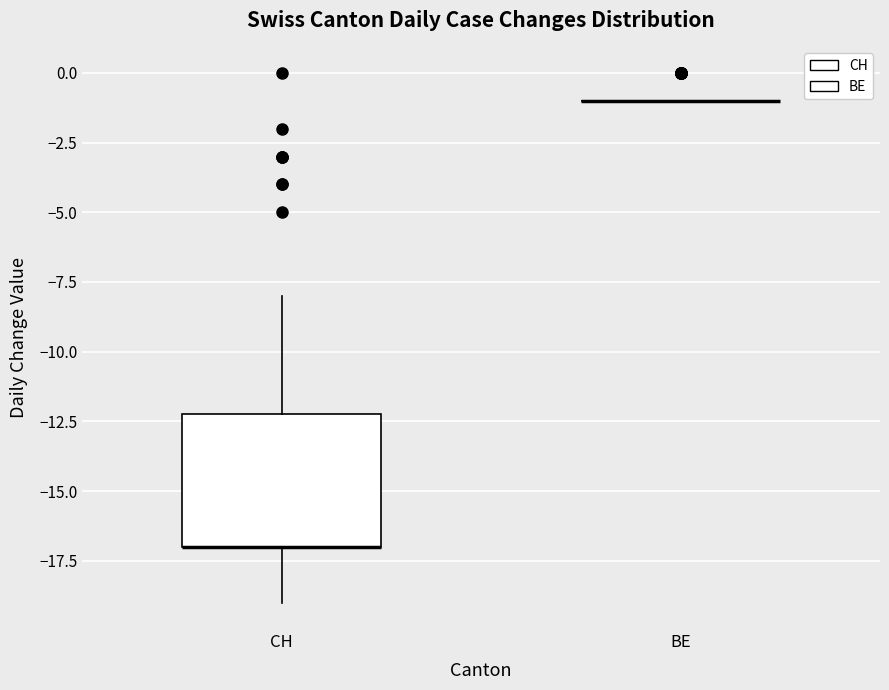

Reading left to right, transcribe this box plot: for each box, give where its median line is, the range the box spans, and where its two whiskers end, as read against the y-axis. The values are not printed on the chart, so give them approximately, as read against the axis.

CH: median -17 (drawn on the box's lower edge), box -17 to -12, whiskers -19 to -8
BE: box collapsed to a line at -1, whiskers -1 to -1